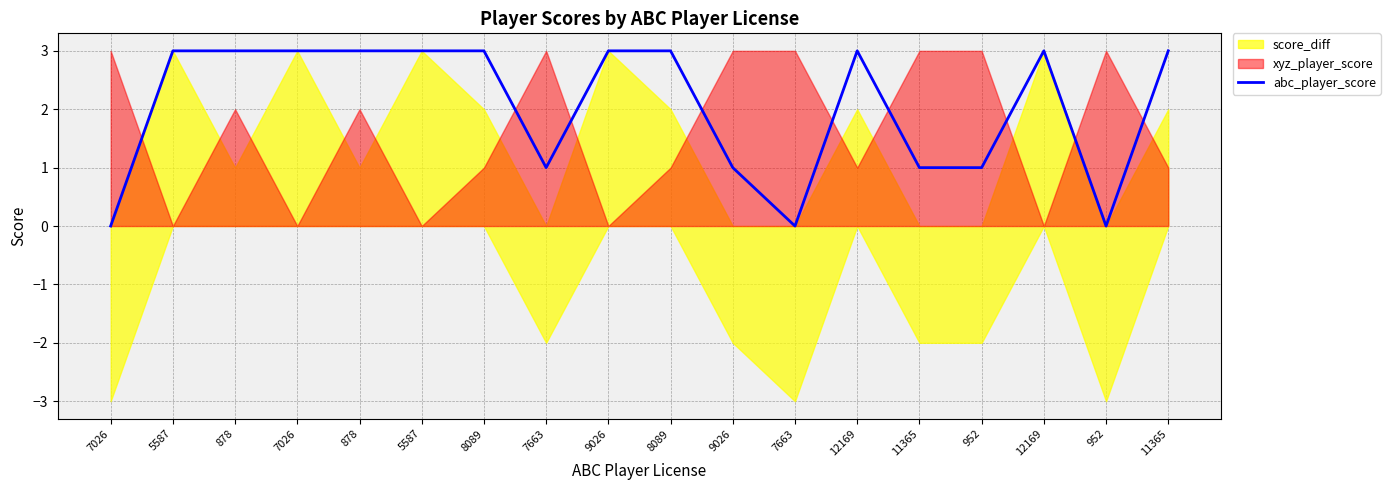

How many values are above zero?

15